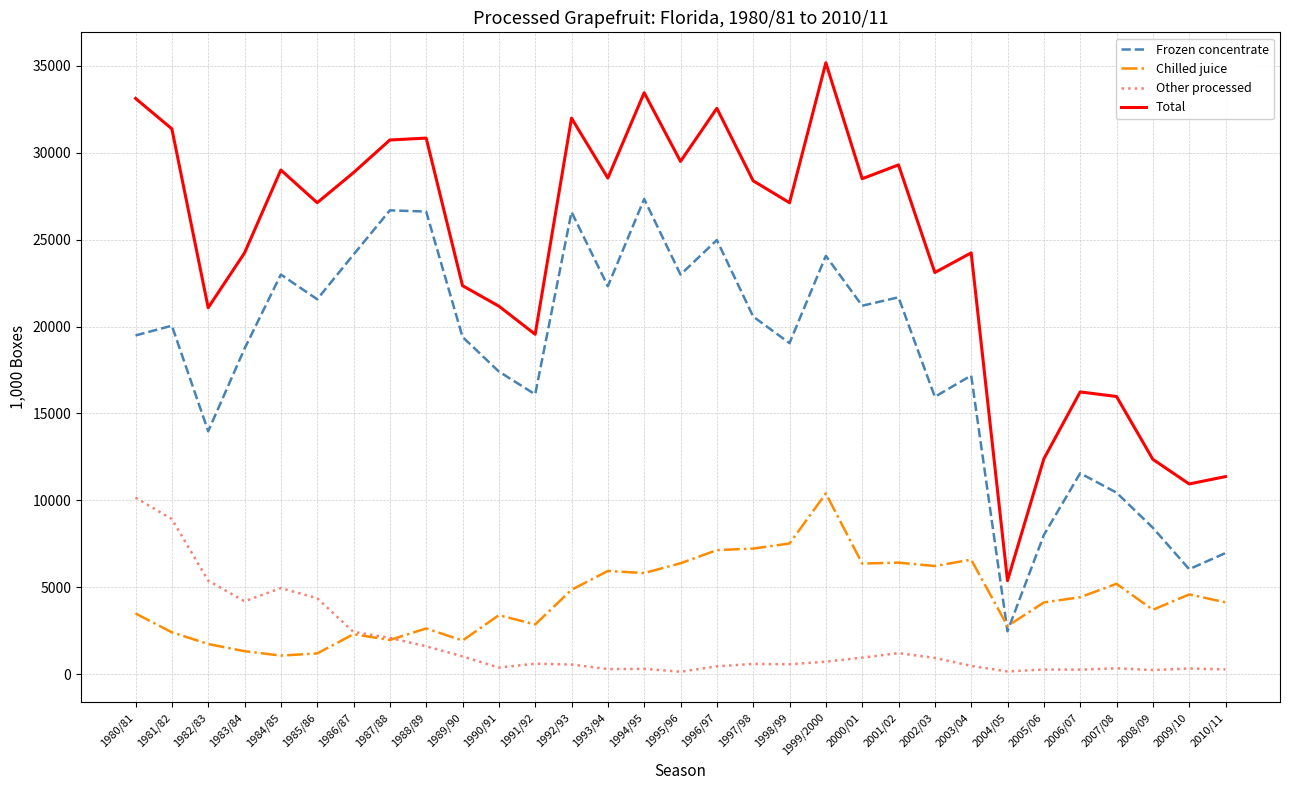

Does the chart have visible grid lines?

Yes